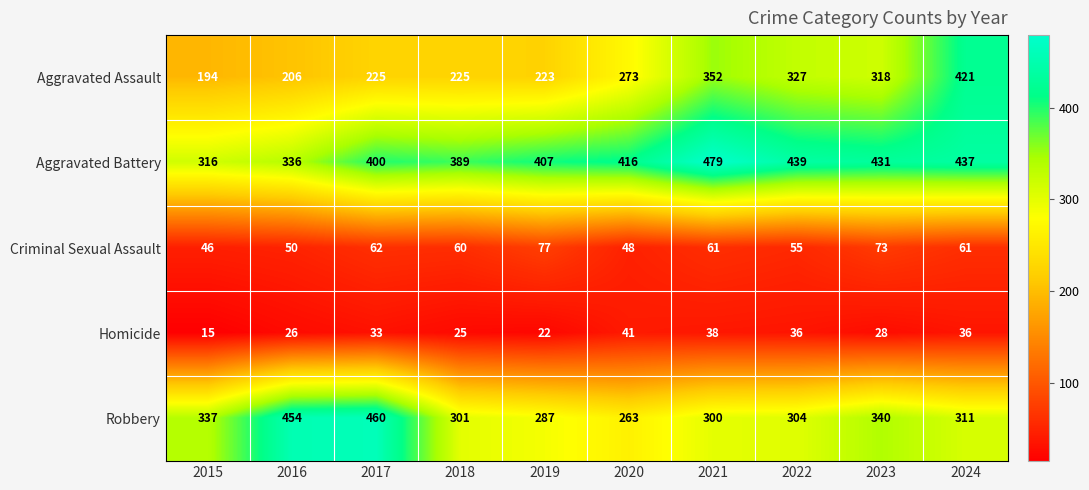

The value of Homicide at 2017 is 33. True or false?

True